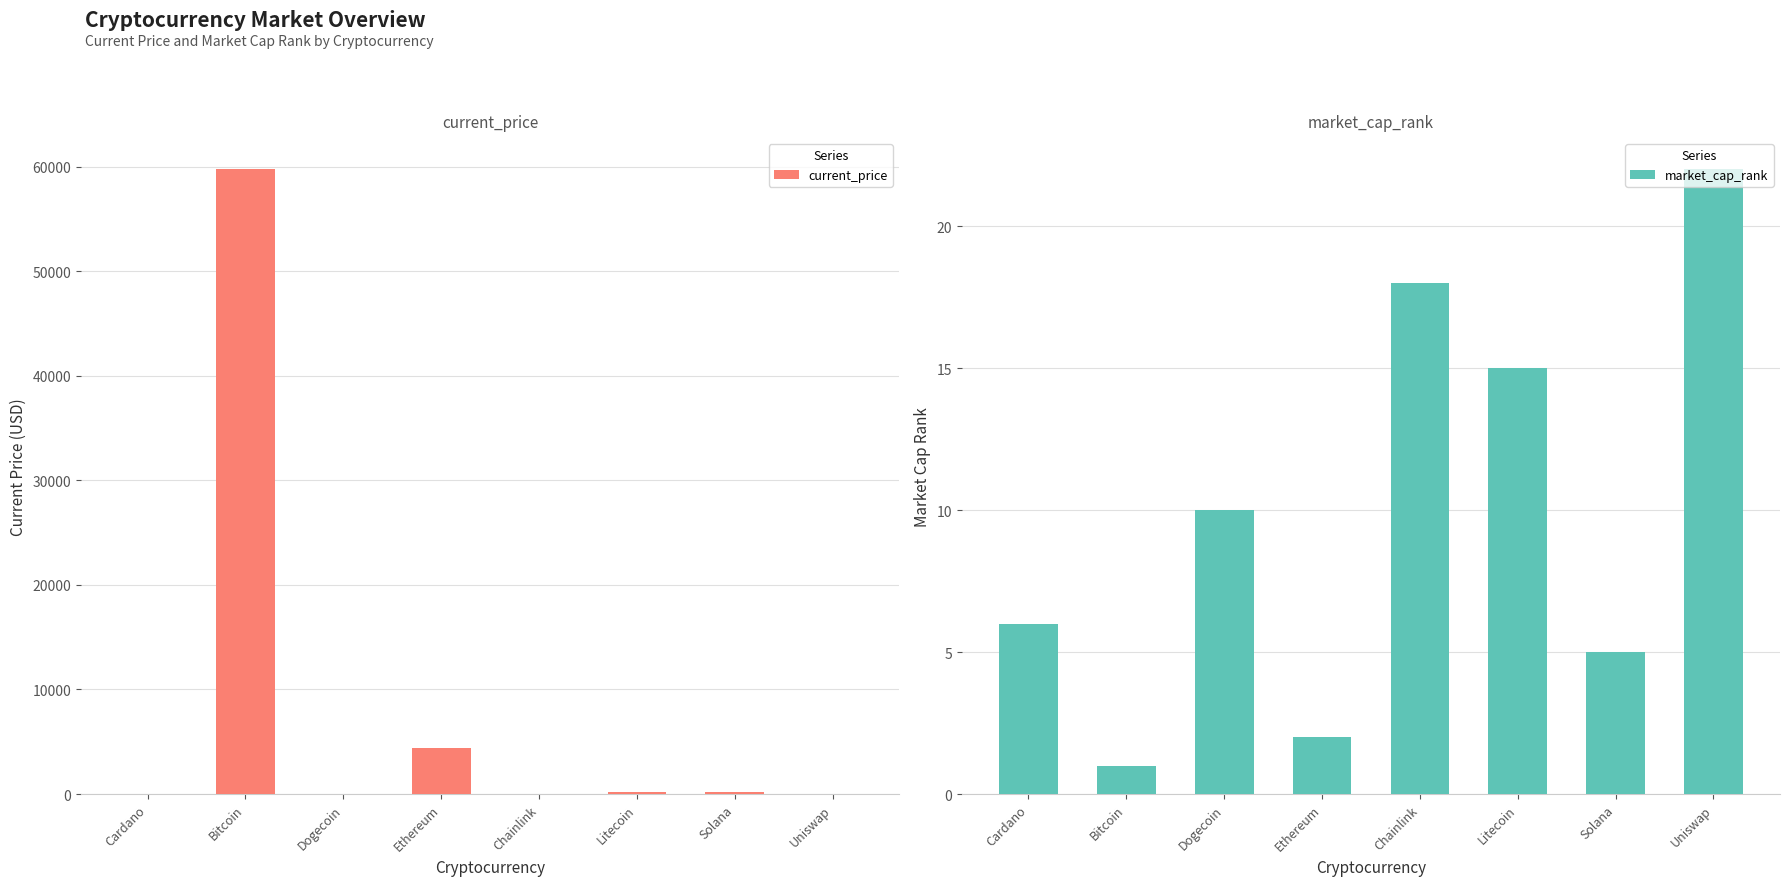

Are the bars grouped side by side (vs. stacked)?

Yes